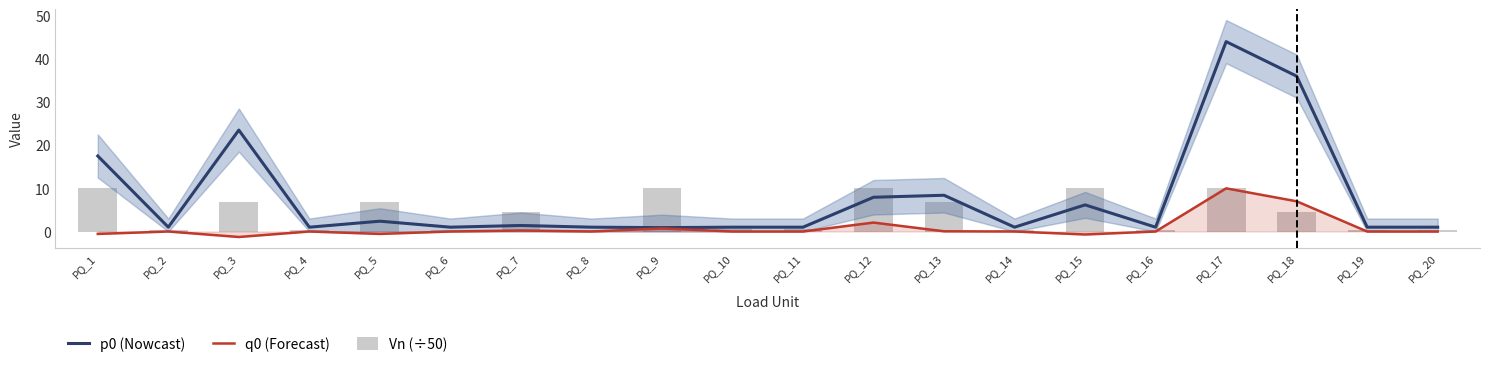

What is the difference between the second highest and minimum values in the Vn (÷50) series?

9.6